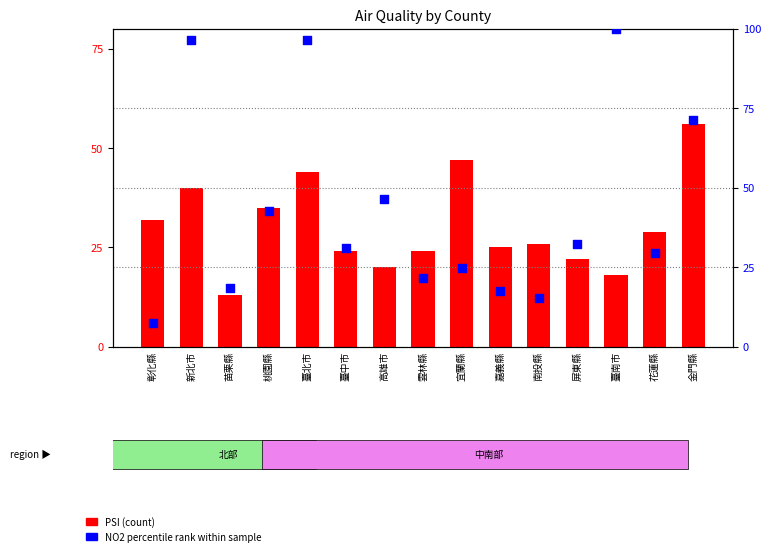

What are all the series names shown in the legend?

PSI (count), NO2 percentile rank